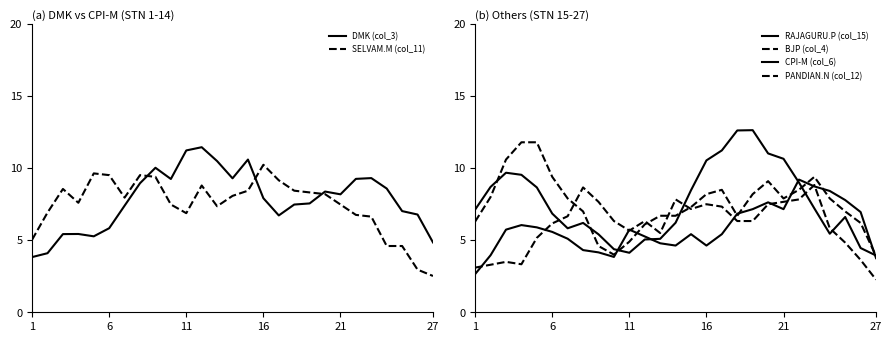

What is the lowest value of the SELVAM.M (col_11) series?

2.5